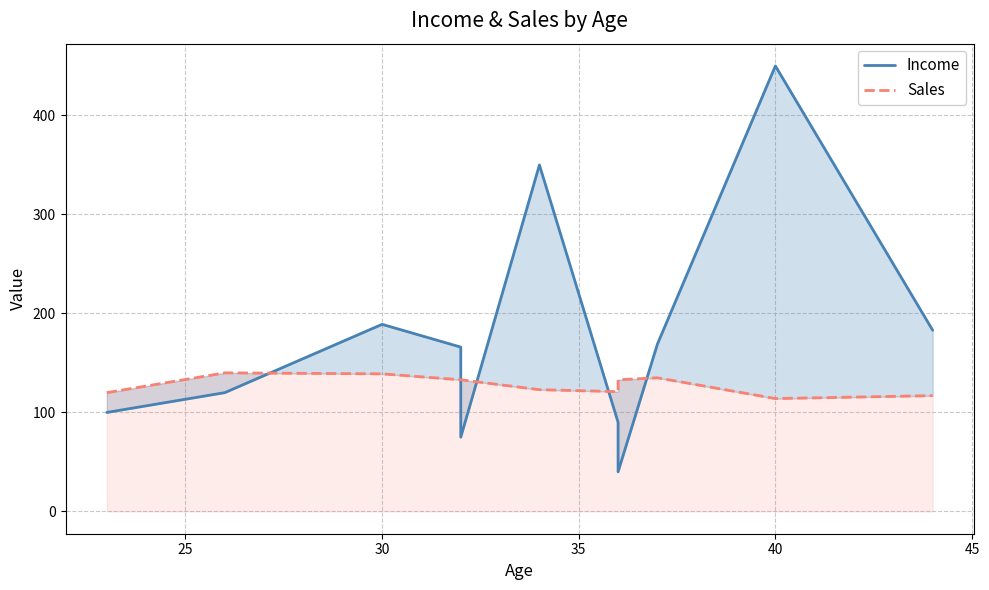

How many categories are shown in the chart?

11